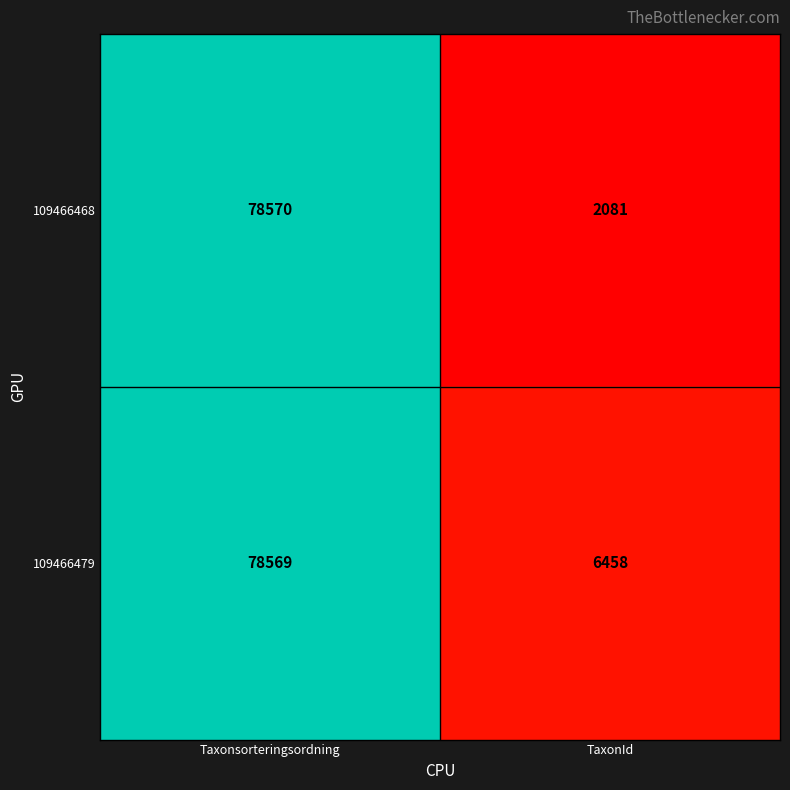

Which series has the widest spread of values?

109466468